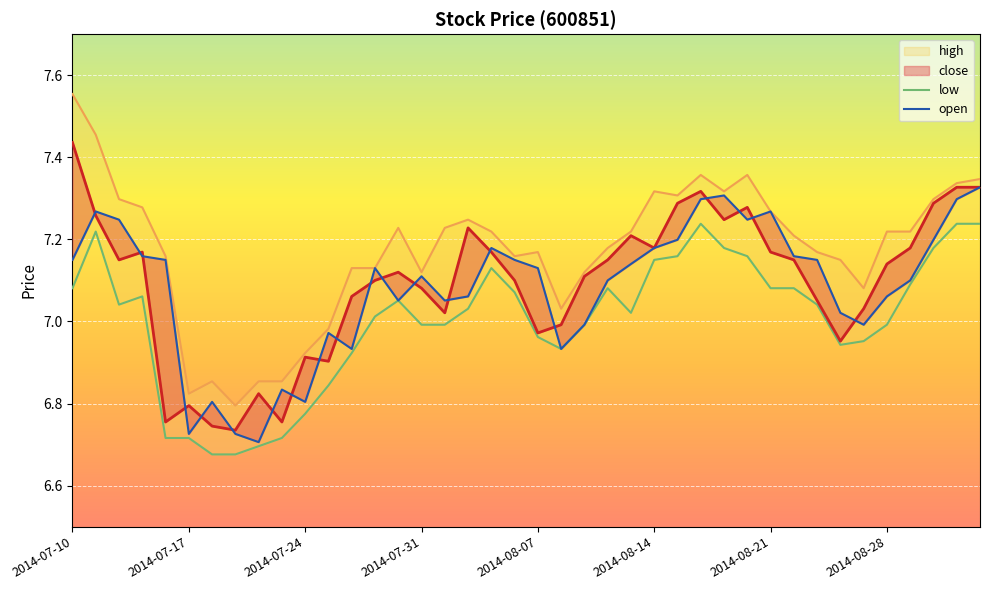

Is it true that close equals 7.2 at 2014-08-14?

True